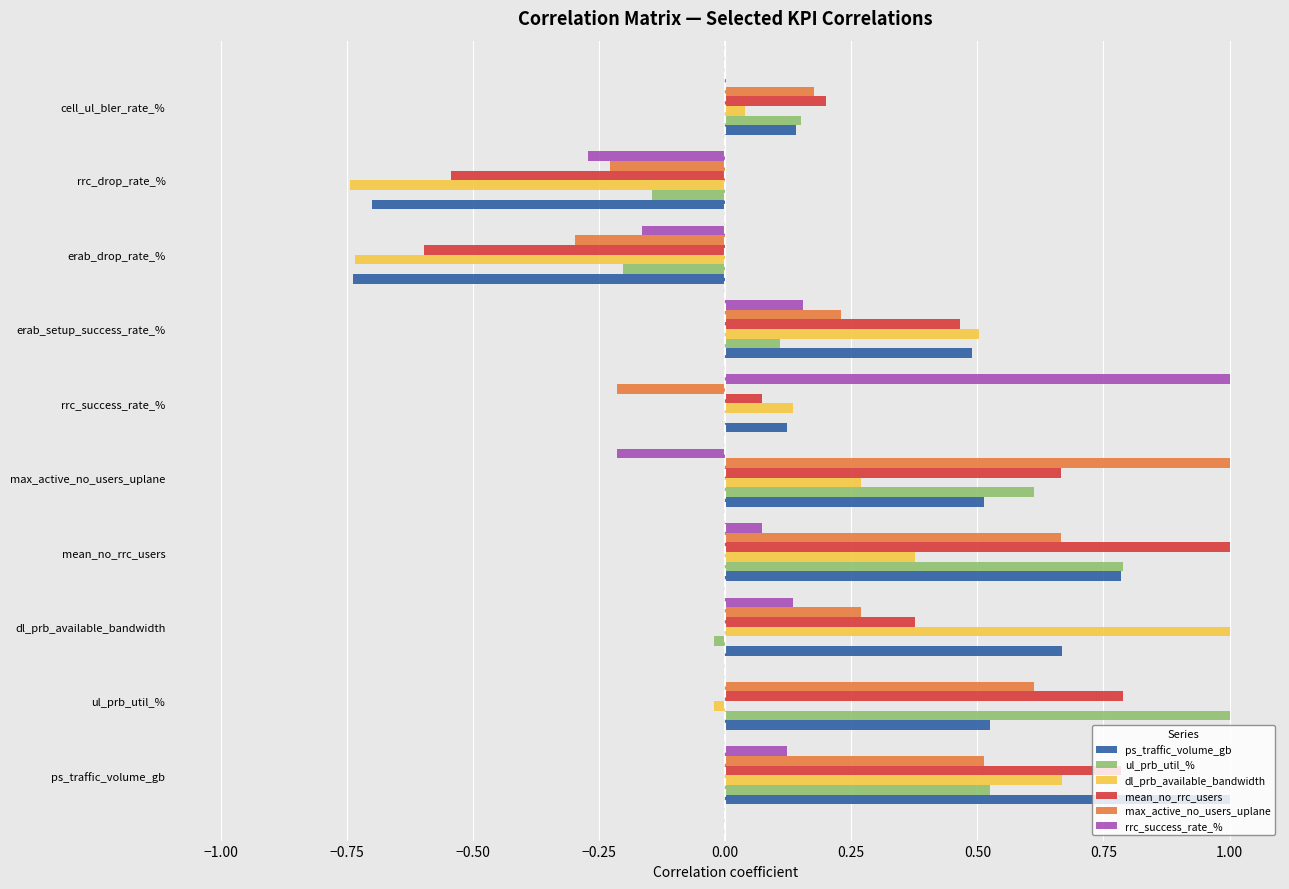

What is the difference between the highest and lowest values at dl_prb_available_bandwidth?

1.0